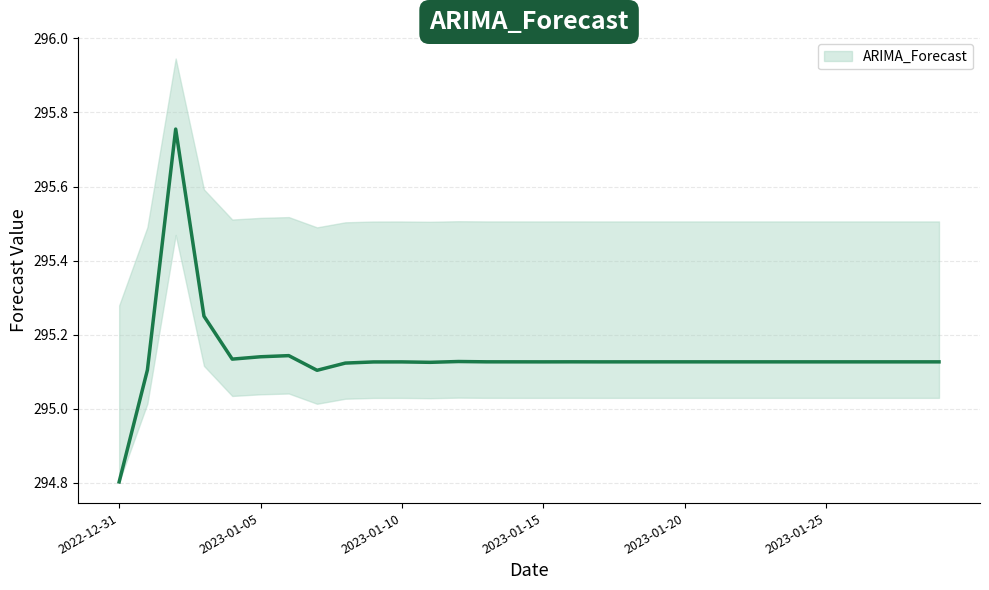

What is the smallest value displayed?

294.8